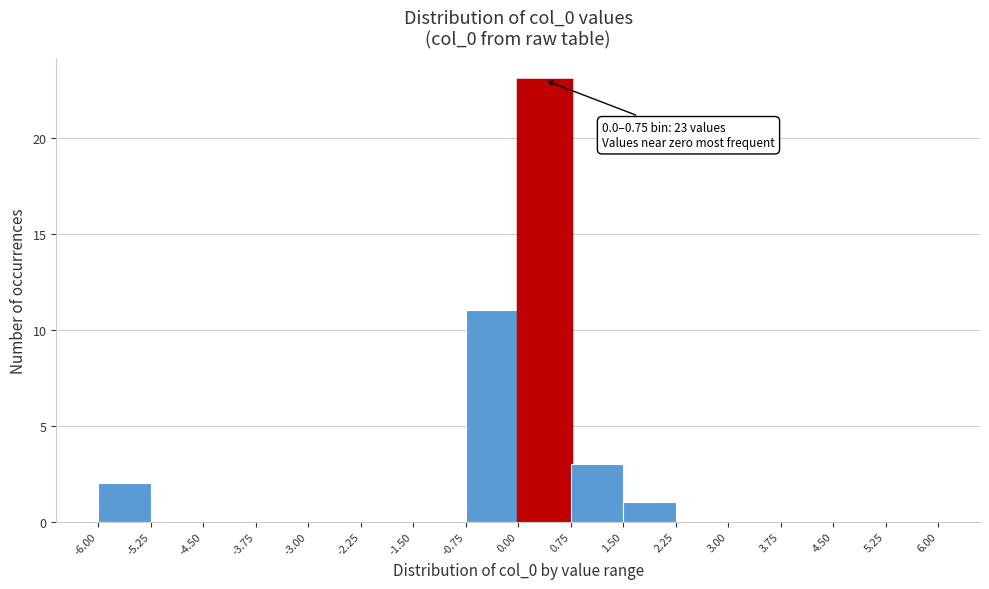

Over which range of the x-axis is the bar tallest?

0.00 to 0.75